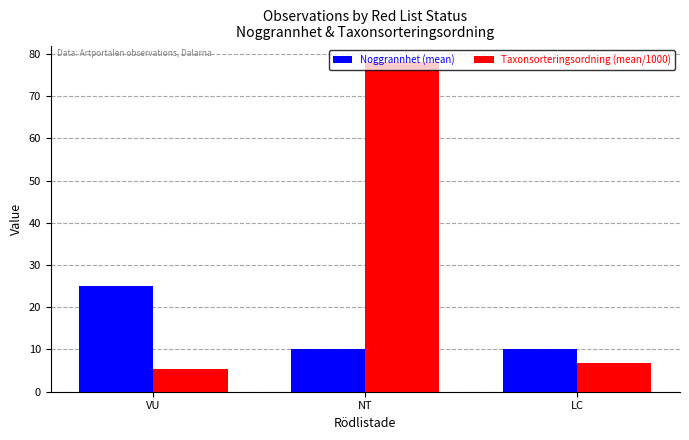

Reading left to right, list all the values displayed in this chart.

Noggrannhet (mean): VU=25.0	NT=10.0	LC=10.0
Taxonsorteringsordning (mean/1000): VU=5.4	NT=78.1	LC=6.7